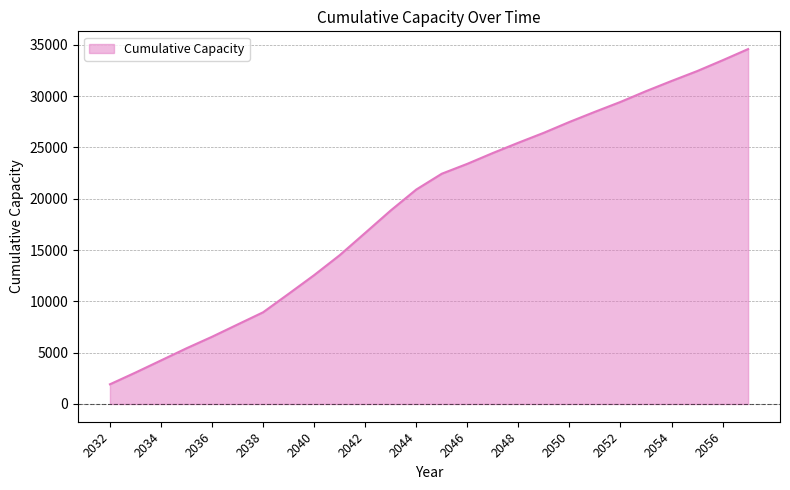

What is the smallest value displayed?

1919.7